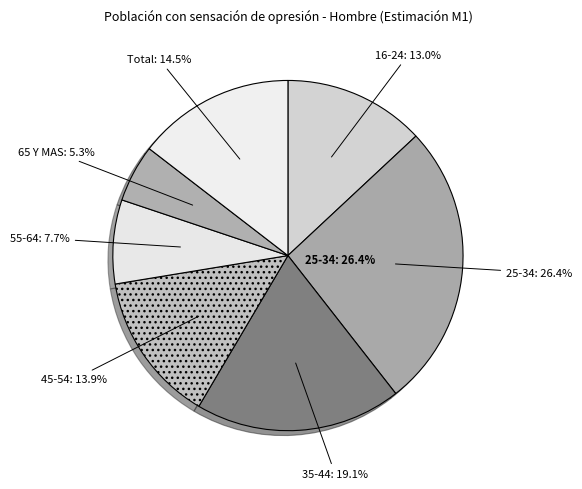

The 16-24 slice represents 13% of the pie. True or false?

True